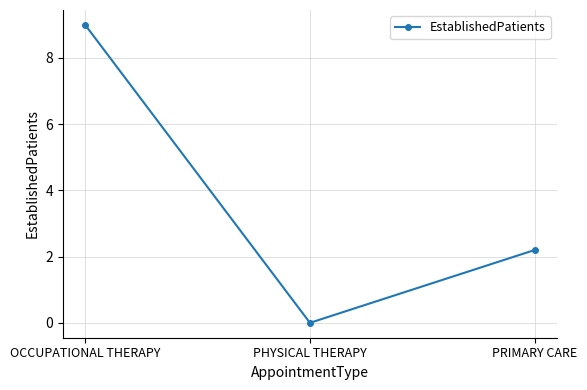

Reading left to right, what are all the values shown in this chart?

OCCUPATIONAL THERAPY=9.0	PHYSICAL THERAPY=0.0	PRIMARY CARE=2.2